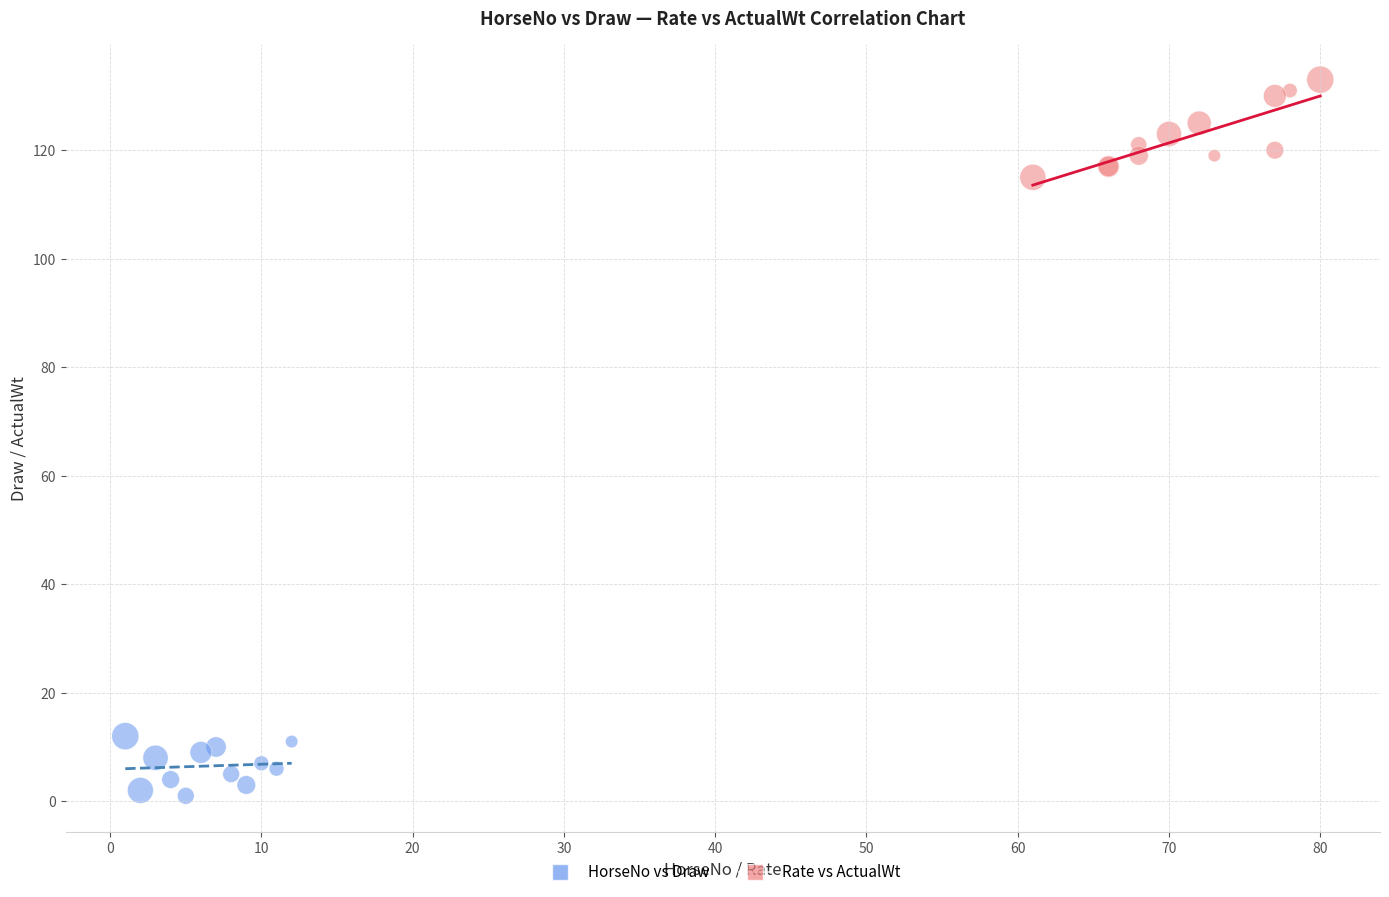

What are all the series names shown in the legend?

HorseNo vs Draw, Rate vs ActualWt